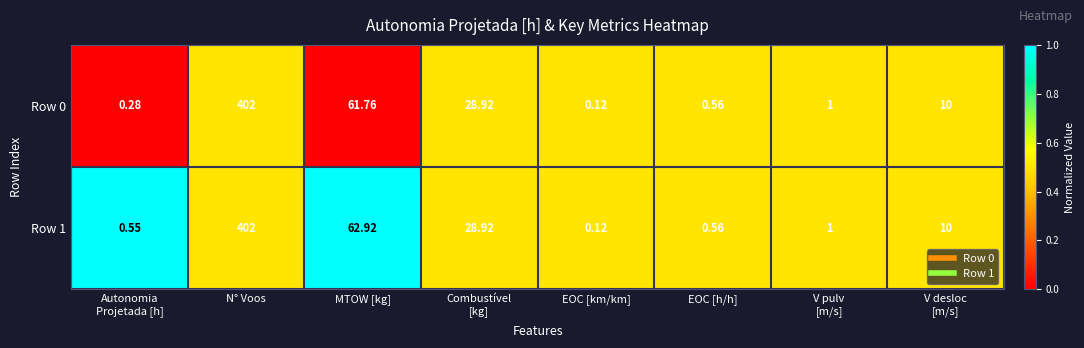

How many series are shown in this chart?

2